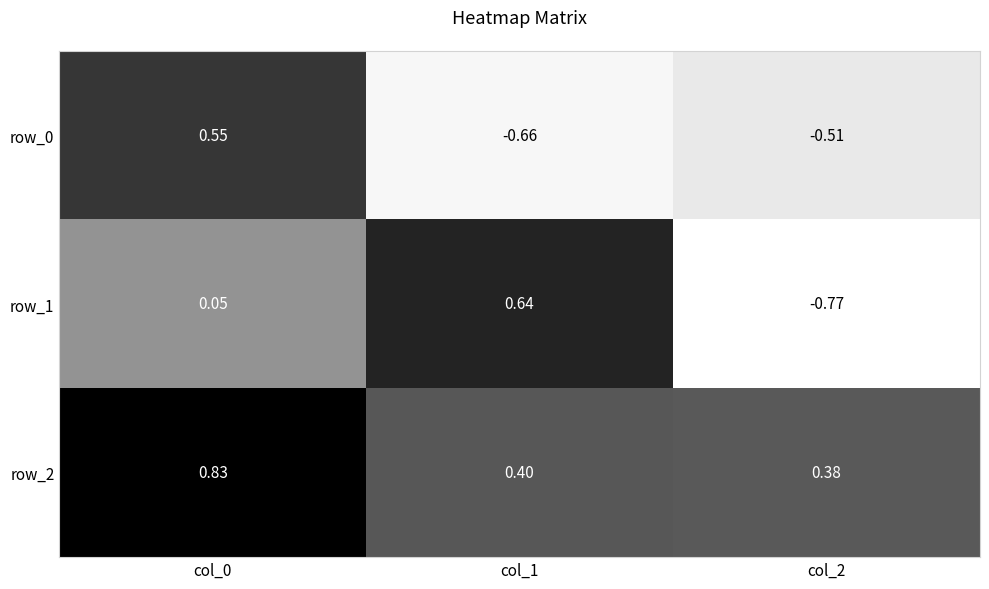

Which category has the highest value across all series?

col_0